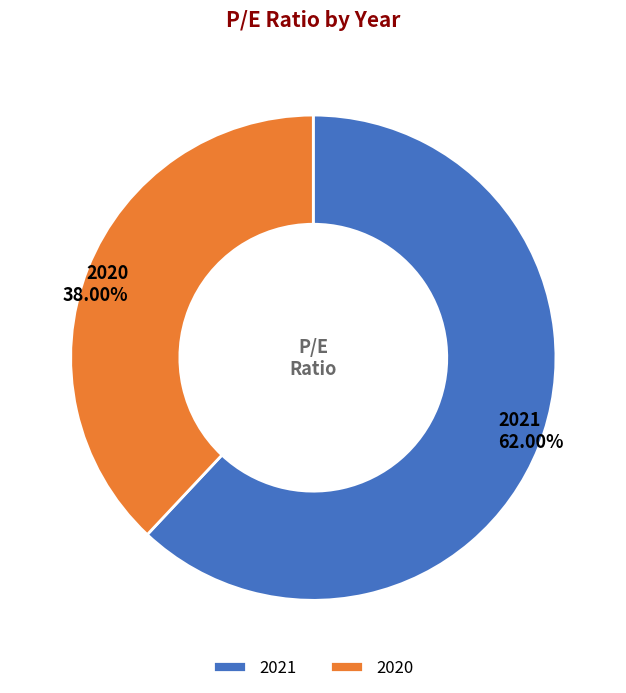

Does 2021 account for over 50% of the chart?

Yes